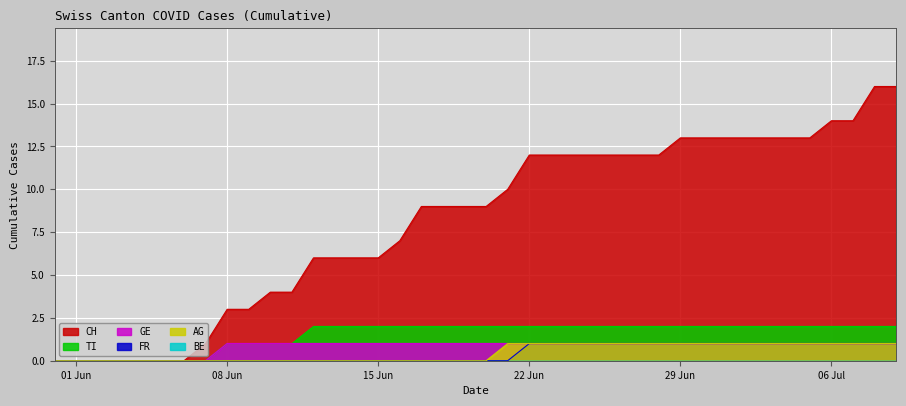

What is the maximum value shown in the chart?

16